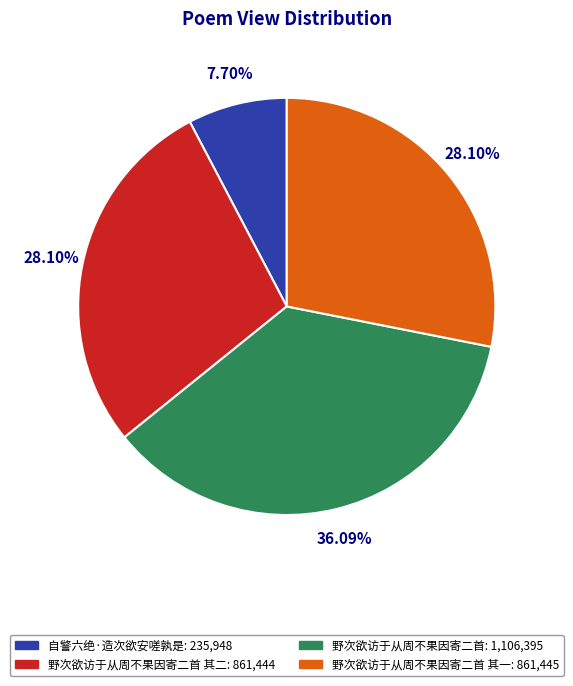

How many segments does this pie chart have?

4